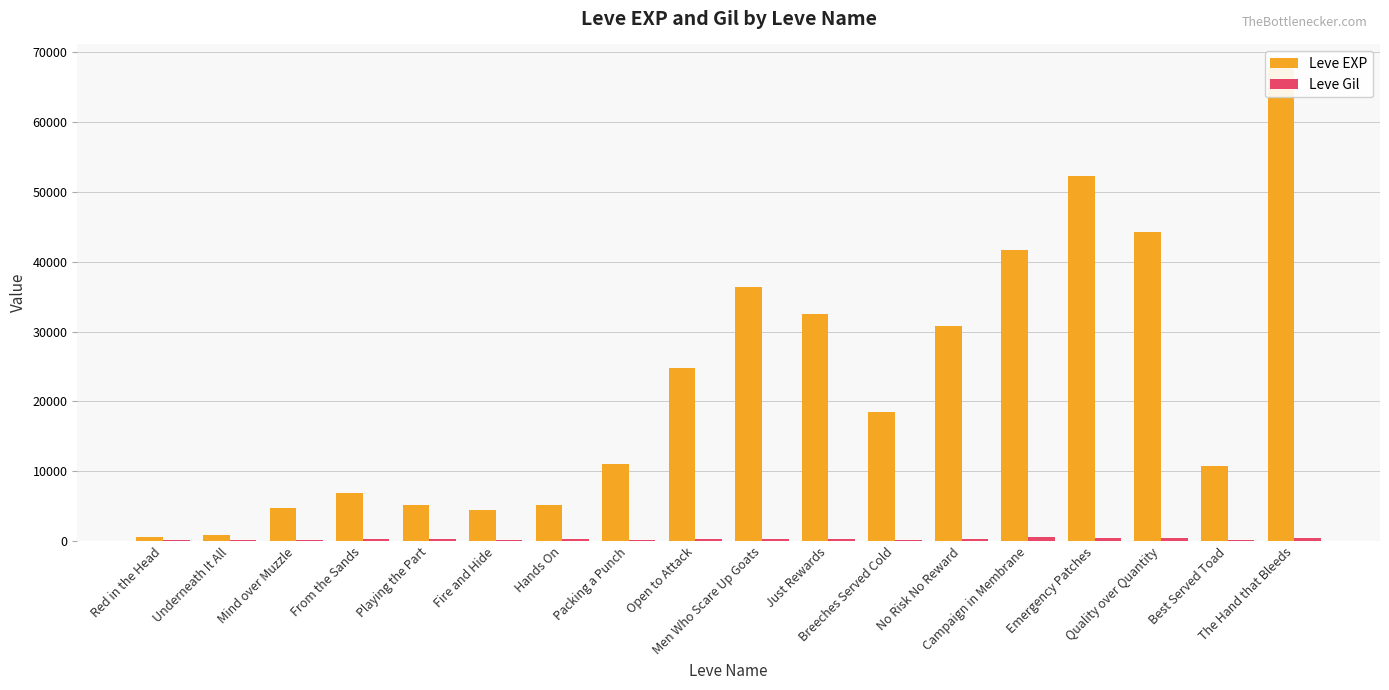

Reading left to right, list all the values displayed in this chart.

Leve EXP: Red in the Head=630	Underneath It All=900	Mind over Muzzle=4660	From the Sands=6840	Playing the Part=5220	Fire and Hide=4410	Hands On=5220	Packing a Punch=10970	Open to Attack=24710	Men Who Scare Up Goats=36390	Just Rewards=32460	Breeches Served Cold=18490	No Risk No Reward=30820	Campaign in Membrane=41630	Emergency Patches=52220	Quality over Quantity=44230	Best Served Toad=10740	The Hand that Bleeds=67730
Leve Gil: Red in the Head=112	Underneath It All=112	Mind over Muzzle=140	From the Sands=224	Playing the Part=295	Fire and Hide=107	Hands On=295	Packing a Punch=108	Open to Attack=248	Men Who Scare Up Goats=317	Just Rewards=290	Breeches Served Cold=172	No Risk No Reward=336	Campaign in Membrane=562	Emergency Patches=410	Quality over Quantity=460	Best Served Toad=136	The Hand that Bleeds=438